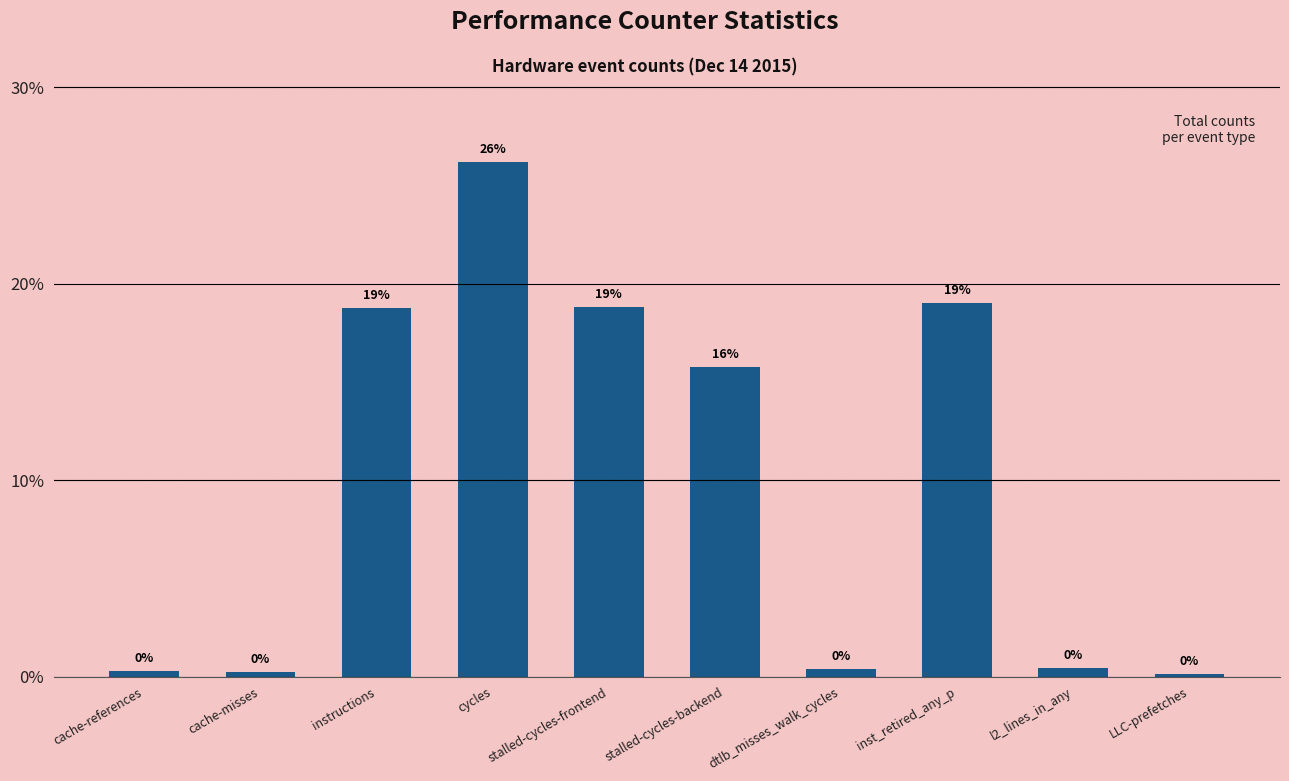

Are the bars horizontal?

No